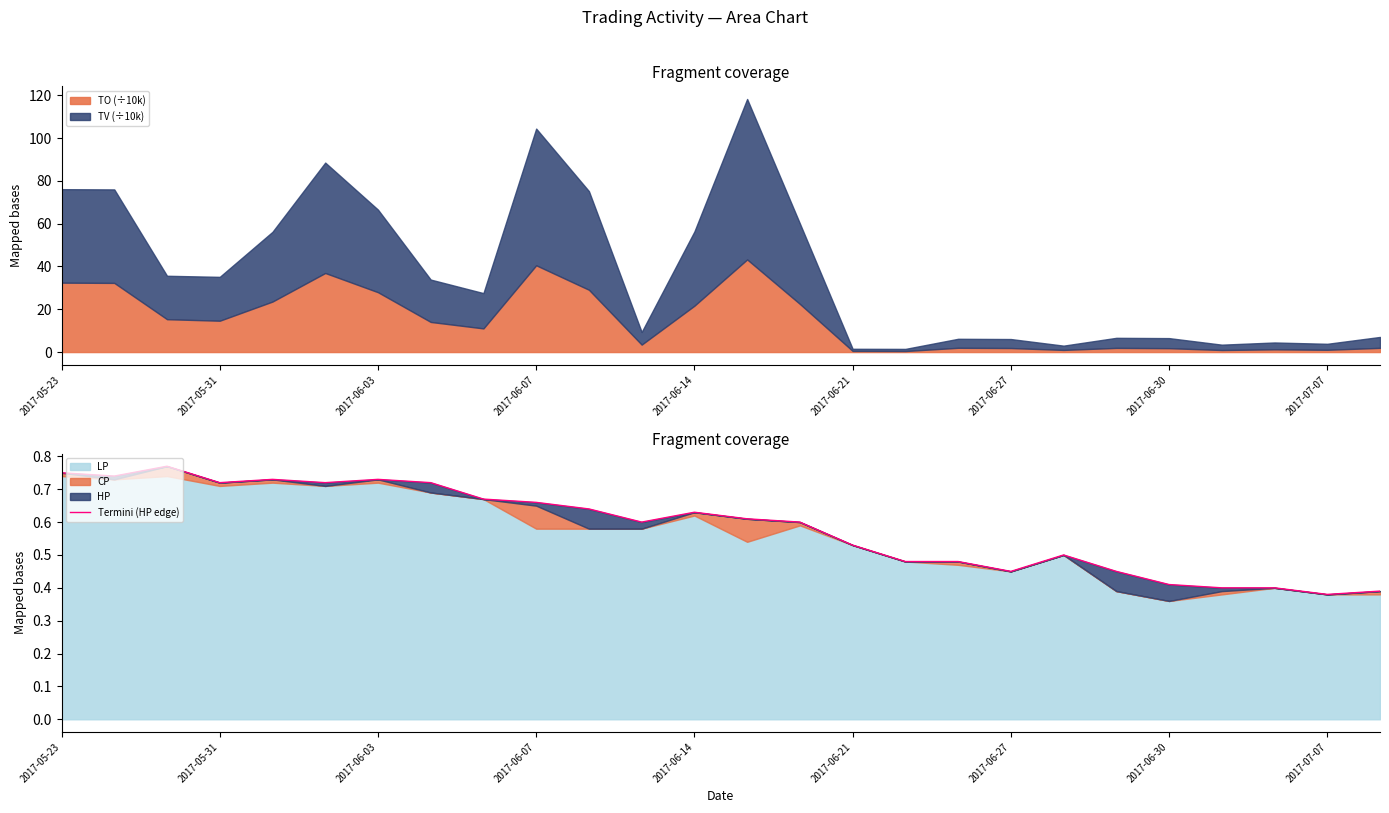

What is the maximum value for TO (÷10k)?

43.3